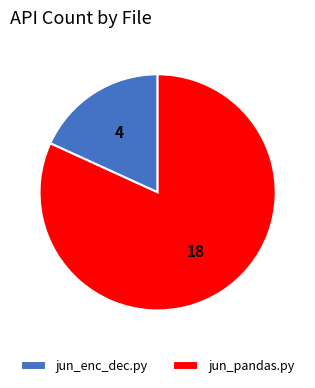

Rank the categories by value from highest to lowest.

jun_pandas.py, jun_enc_dec.py